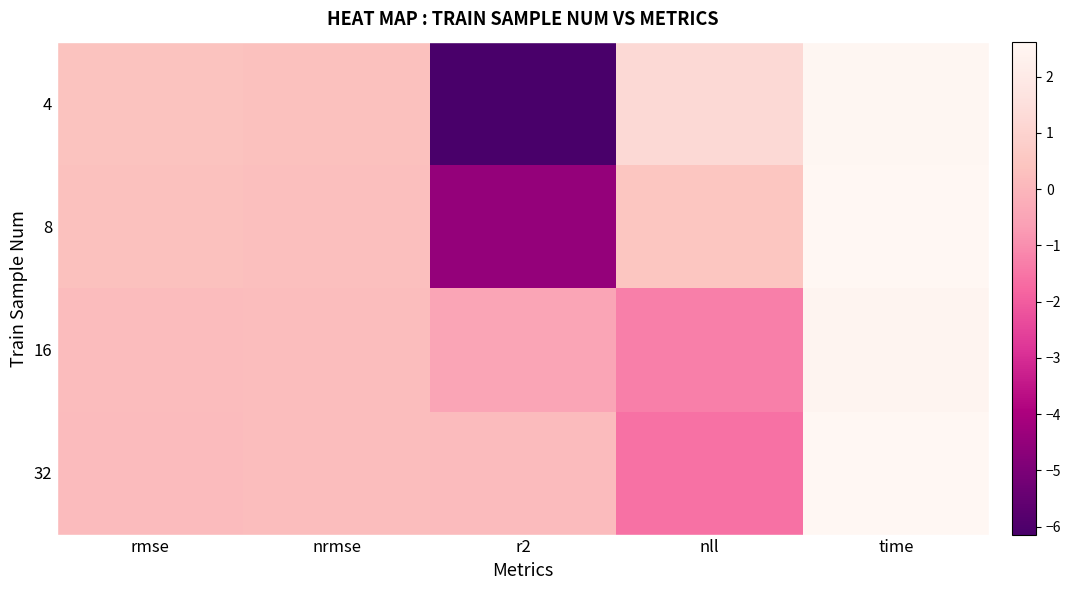

Which has a higher value, time or r2?

time